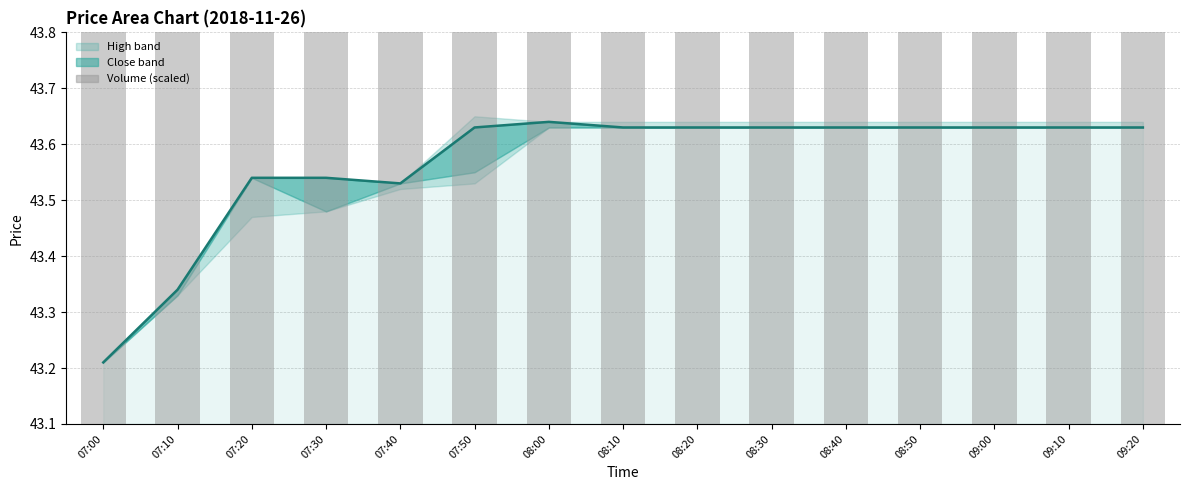

What is the lowest value of the Low (volume scaled) series?

43.1